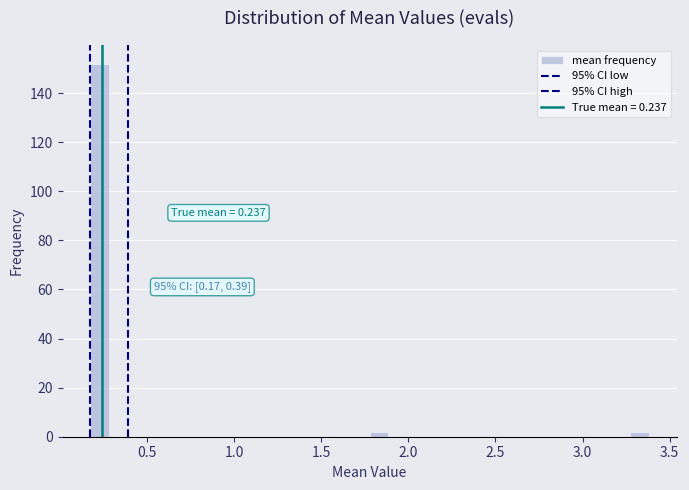

Read against the x-axis, roughly where is the centre of the tallest bar?

0.25